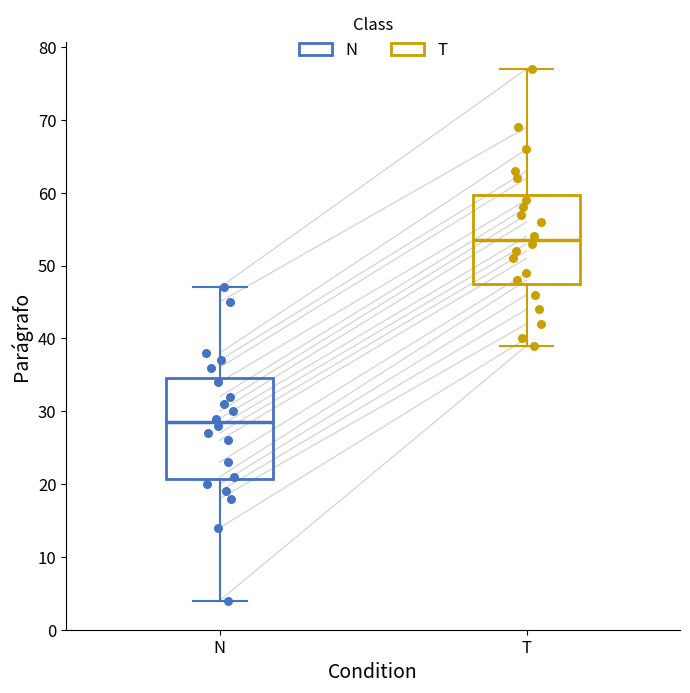

Reading left to right, transcribe this box plot: for each box, give where its median line is, the range the box spans, and where its two whiskers end, as read against the y-axis. The values are not printed on the chart, so give them approximately, as read against the axis.

N: median 29, box 21 to 35, whiskers 4 to 47
T: median 54, box 48 to 60, whiskers 39 to 77